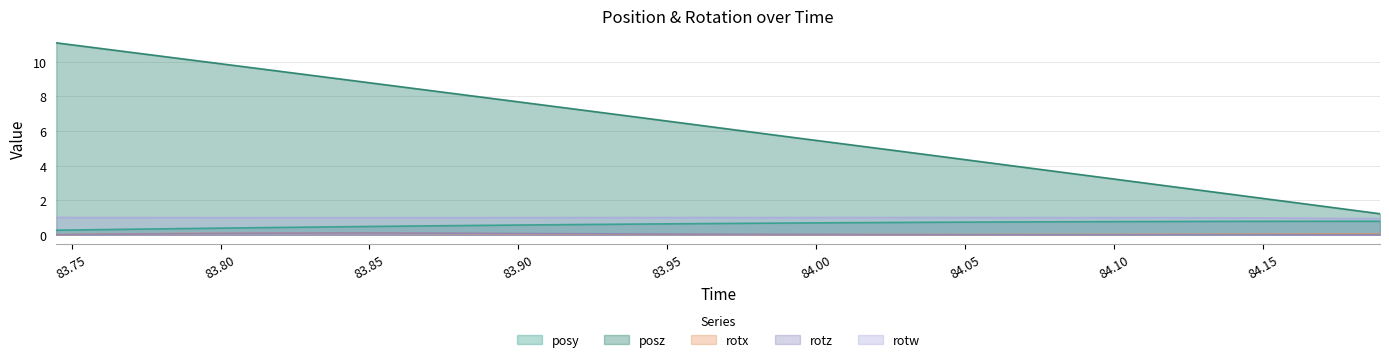

At which label is rotx closest to 0?

83.74487